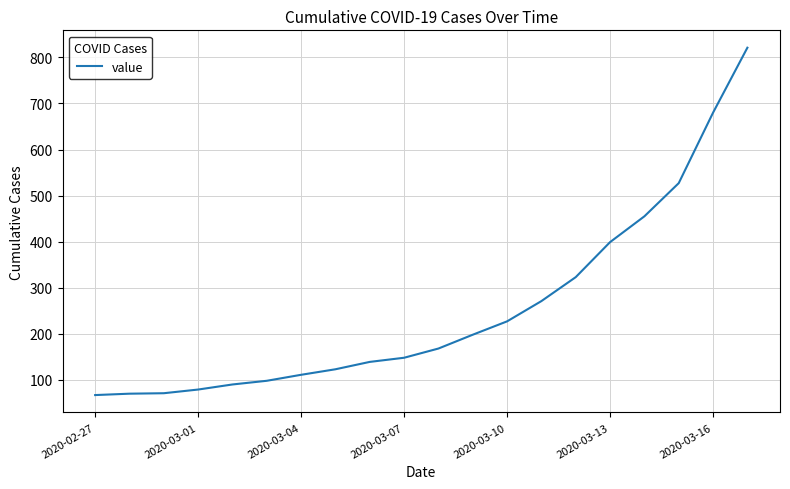

What is the smallest value displayed?

67